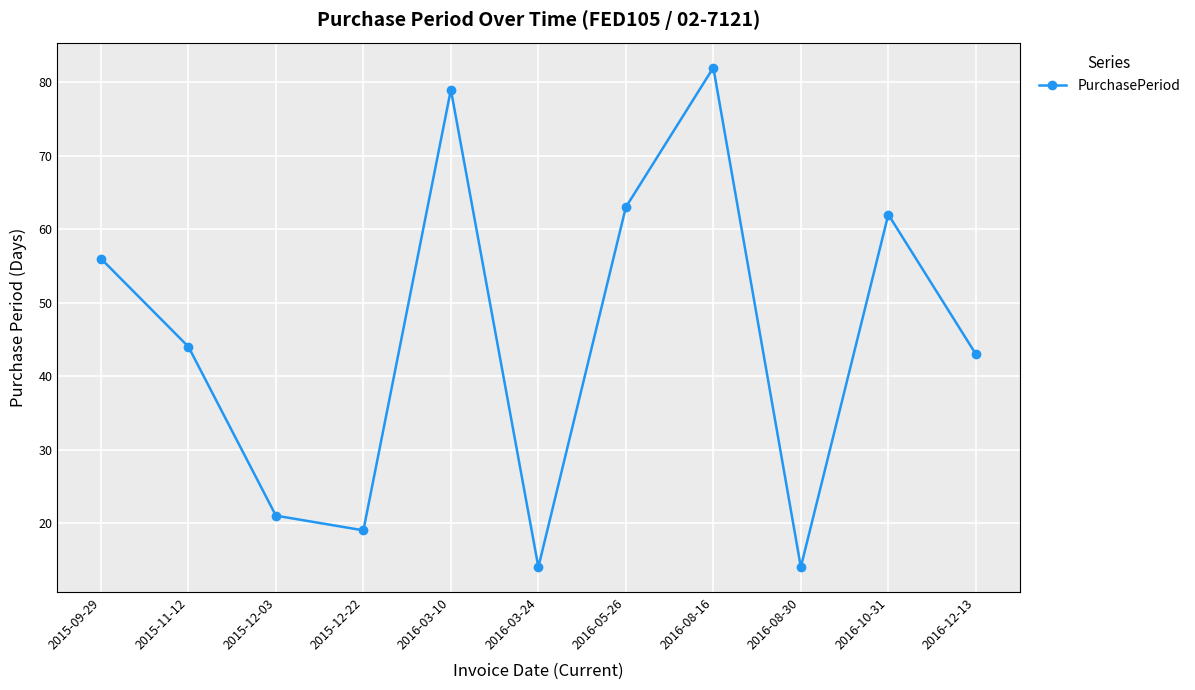

Reading left to right, extract all data points from this chart.

56	44	21	19	79	14	63	82	14	62	43